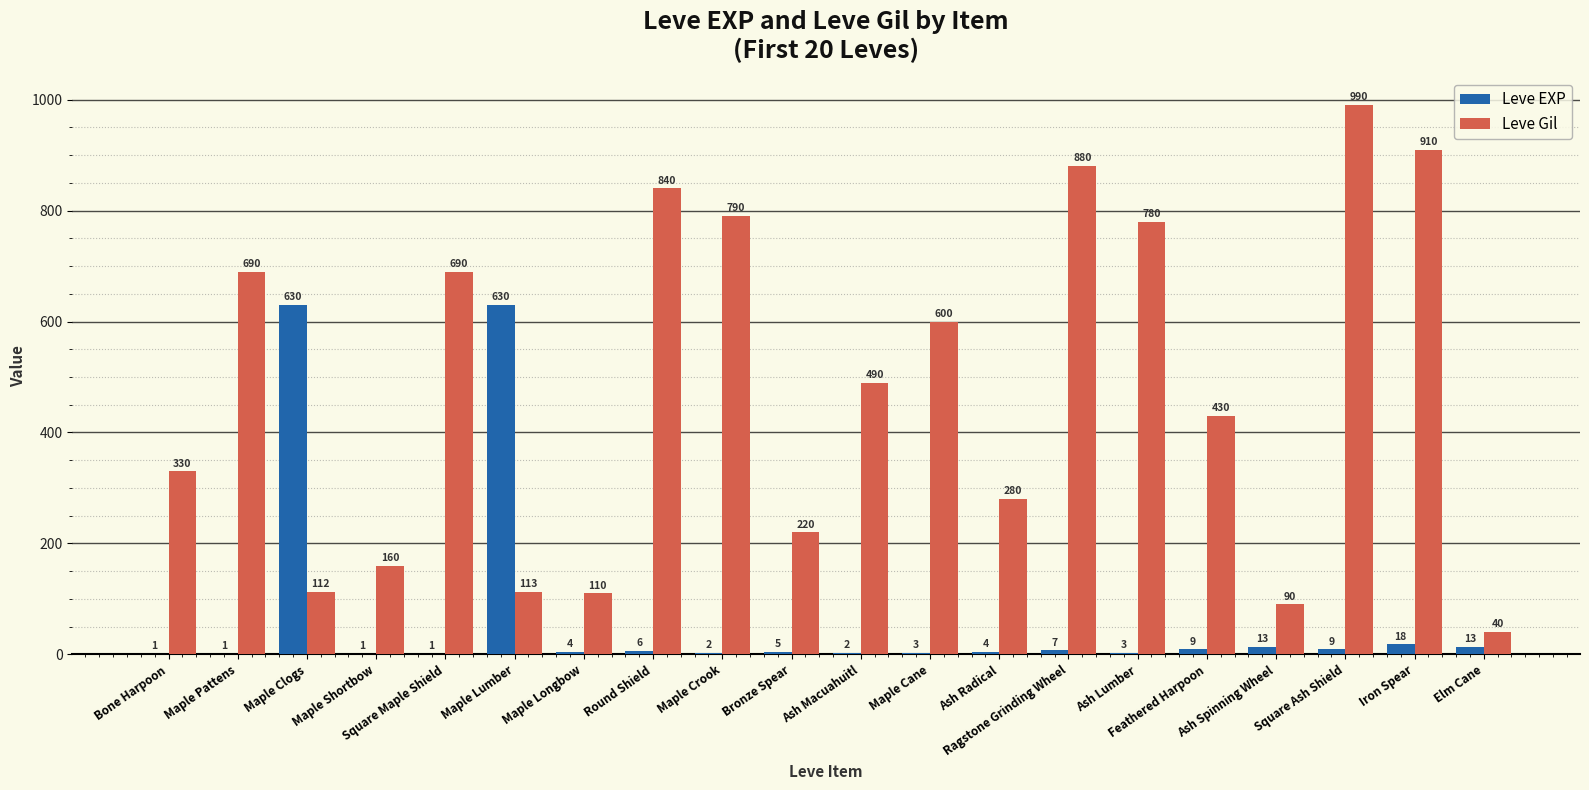

What is the sum of all Leve Gil values?

9545